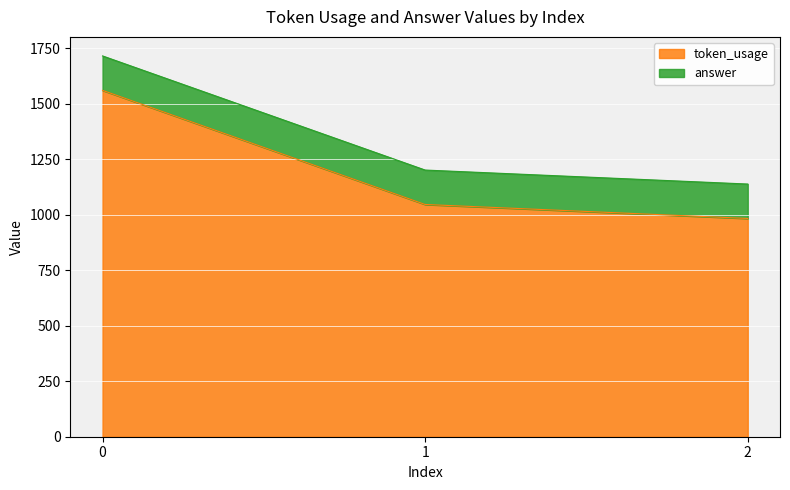

What is the maximum value shown in the chart?

1560